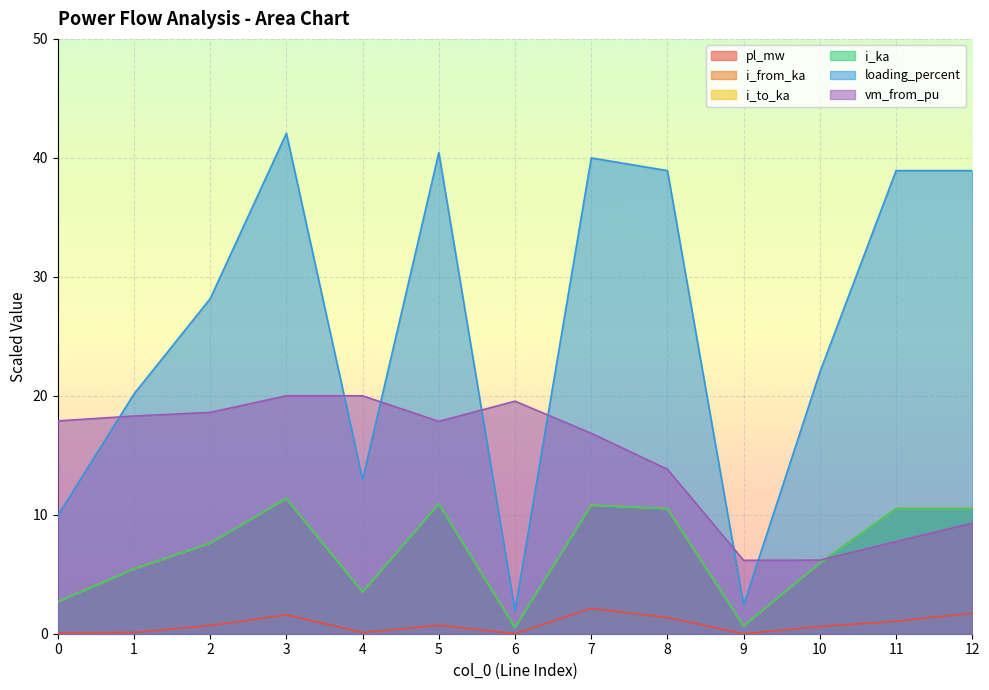

List the series in order of their peak value, highest first.

loading_percent, vm_from_pu, i_to_ka, i_ka, i_from_ka, pl_mw